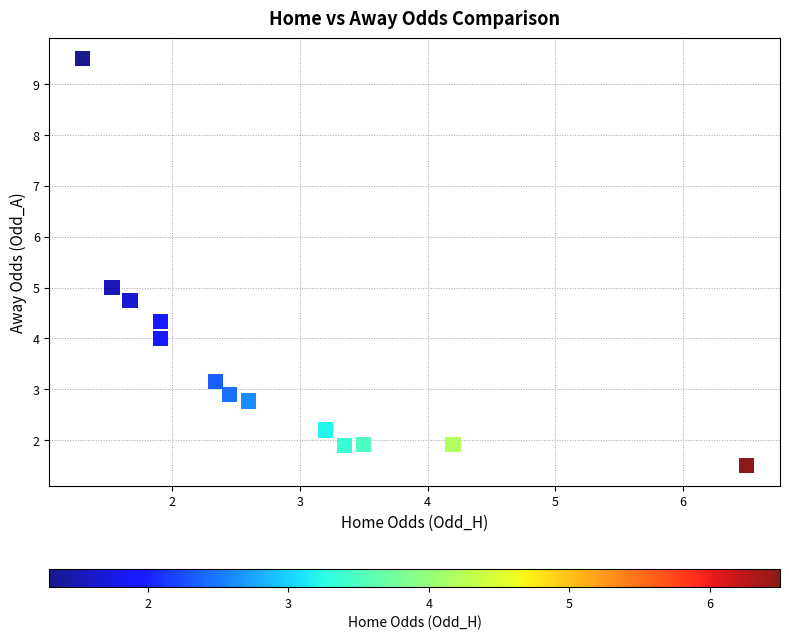

What is the range of X values (max minus min)?

5.2